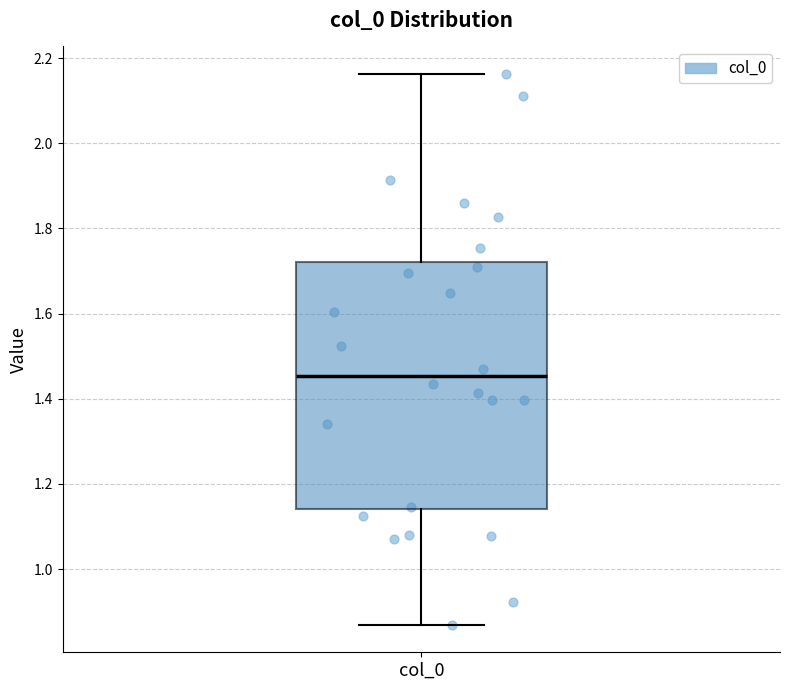

Where is the upper edge of the box for col_0 on the y-axis? The values are not printed on the chart, so give them approximately, as read against the axis.

1.72